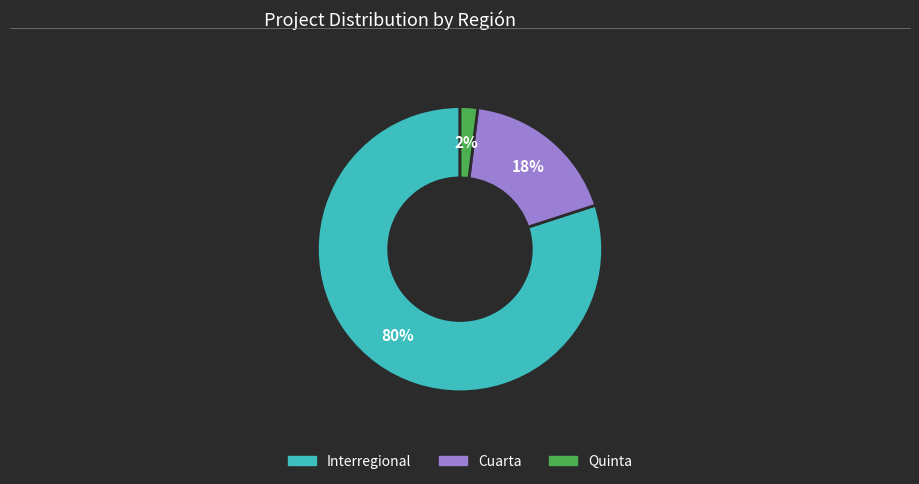

How many slices are in this pie chart?

3